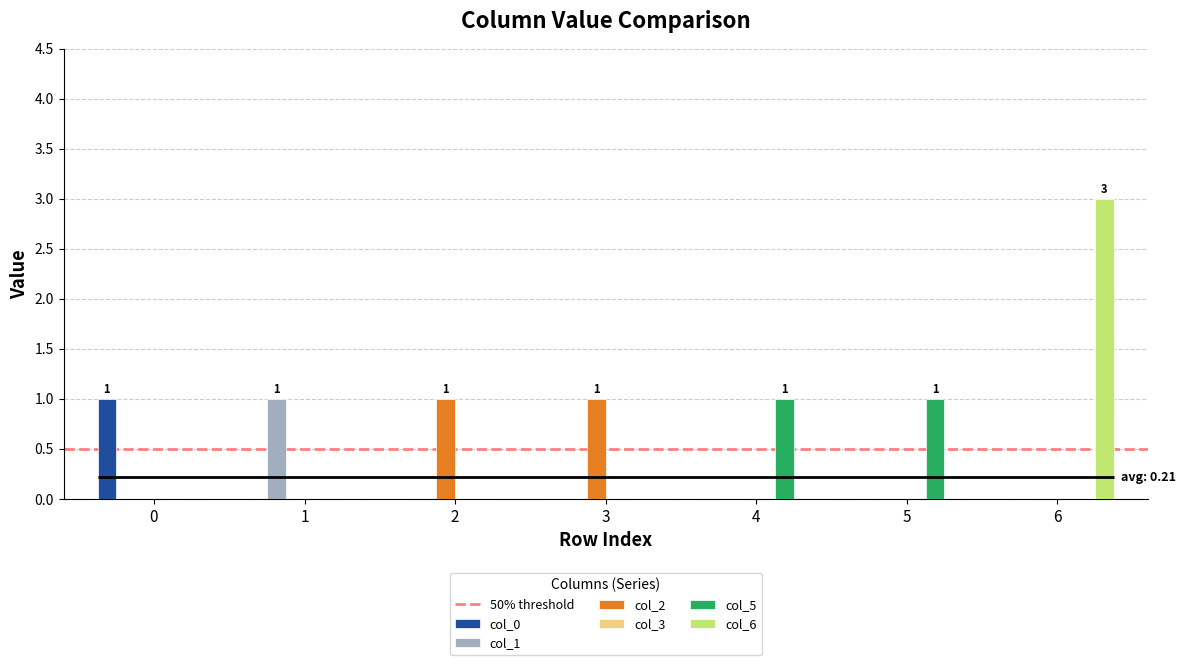

Between 3 and 1, which is larger?

3